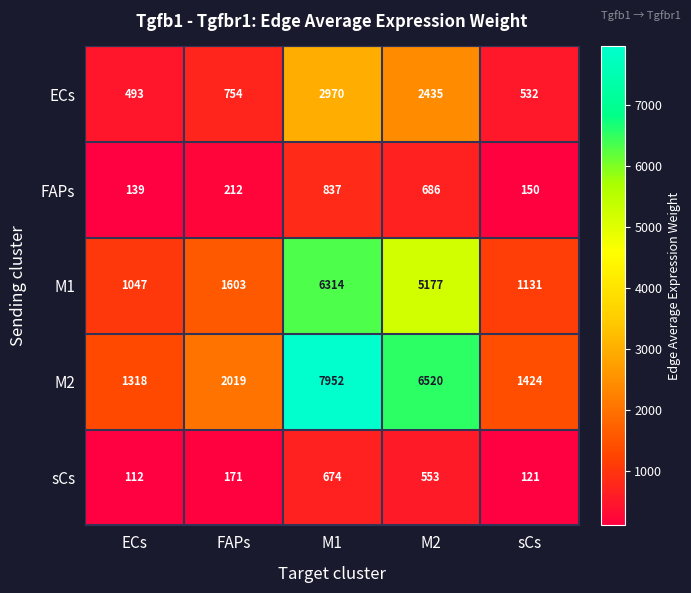

At which label is M1 closest to 3680?

M2